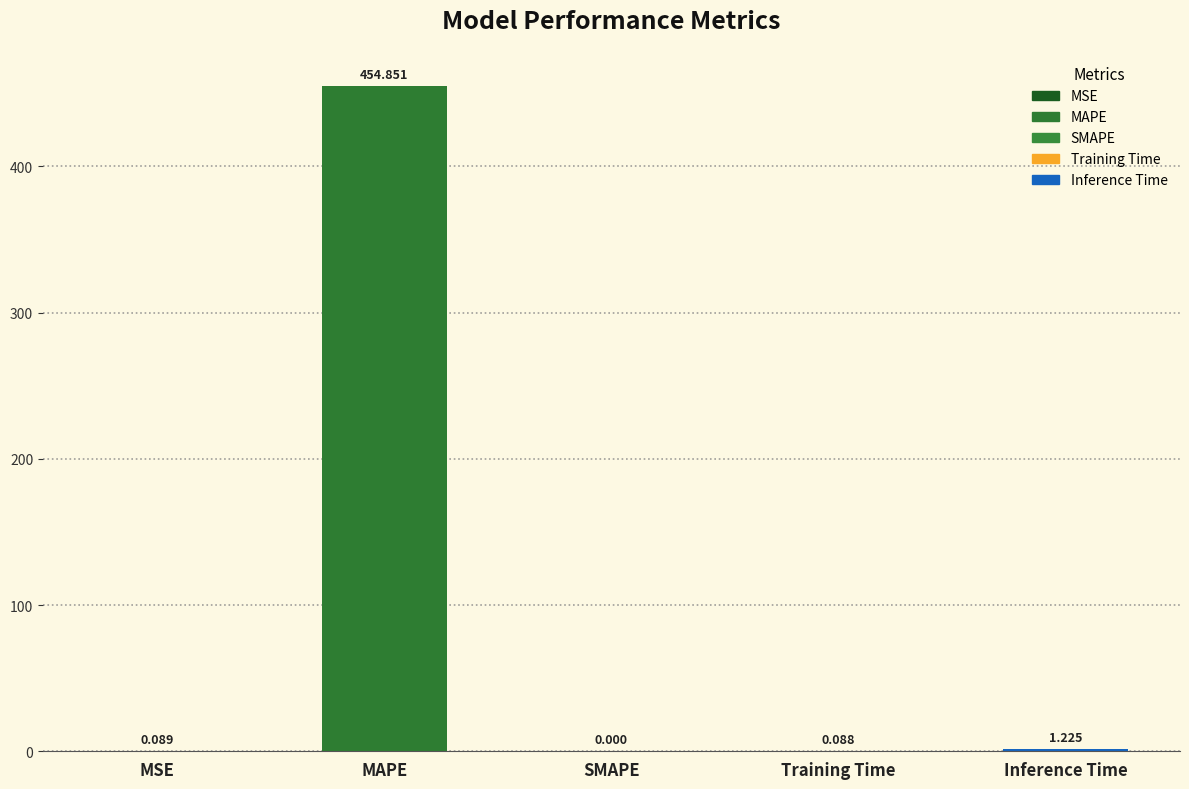

Which has a higher value, Inference Time or Training Time?

Inference Time